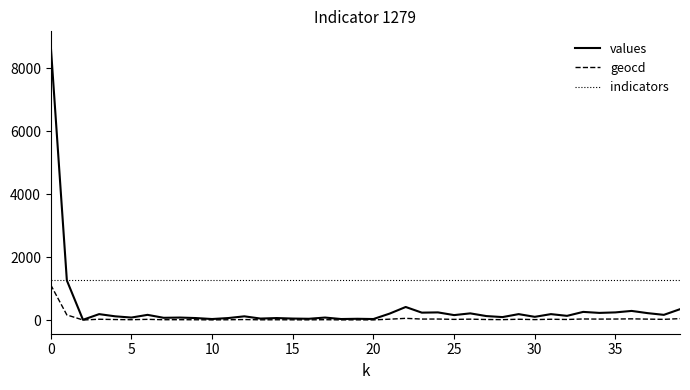

What are all the series names shown in the legend?

values, geocd, indicators